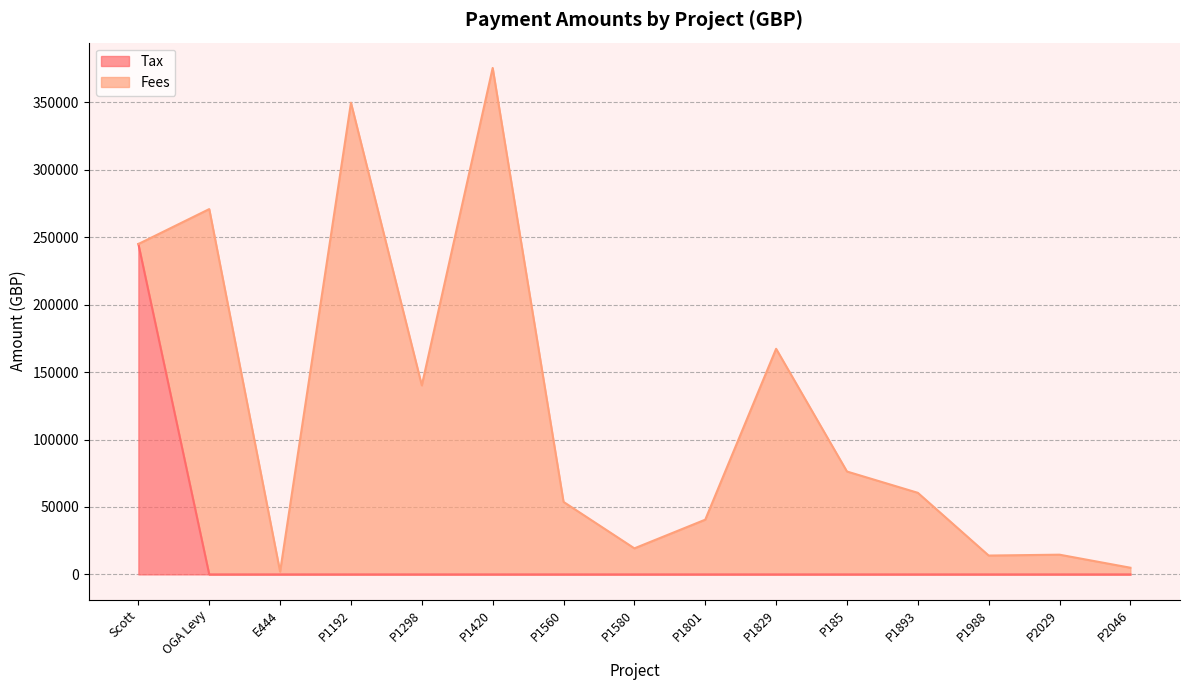

How many data points does each series have?

15